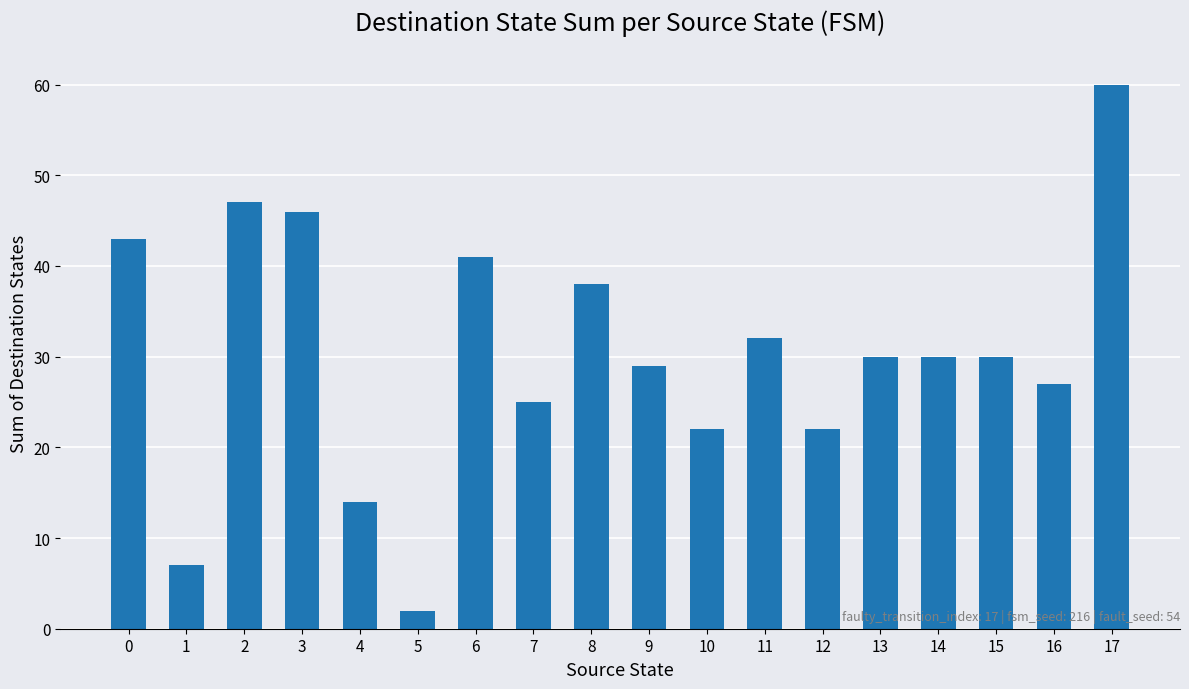

What is the sum of all values?

545